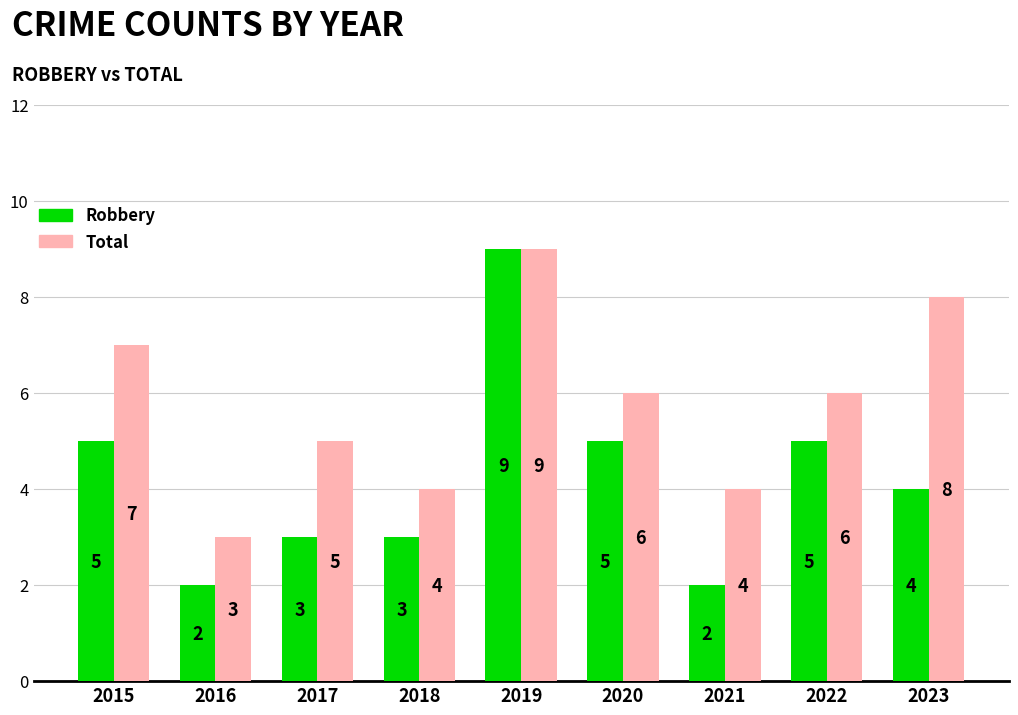

List the series in order of their overall mean, highest first.

Total, Robbery